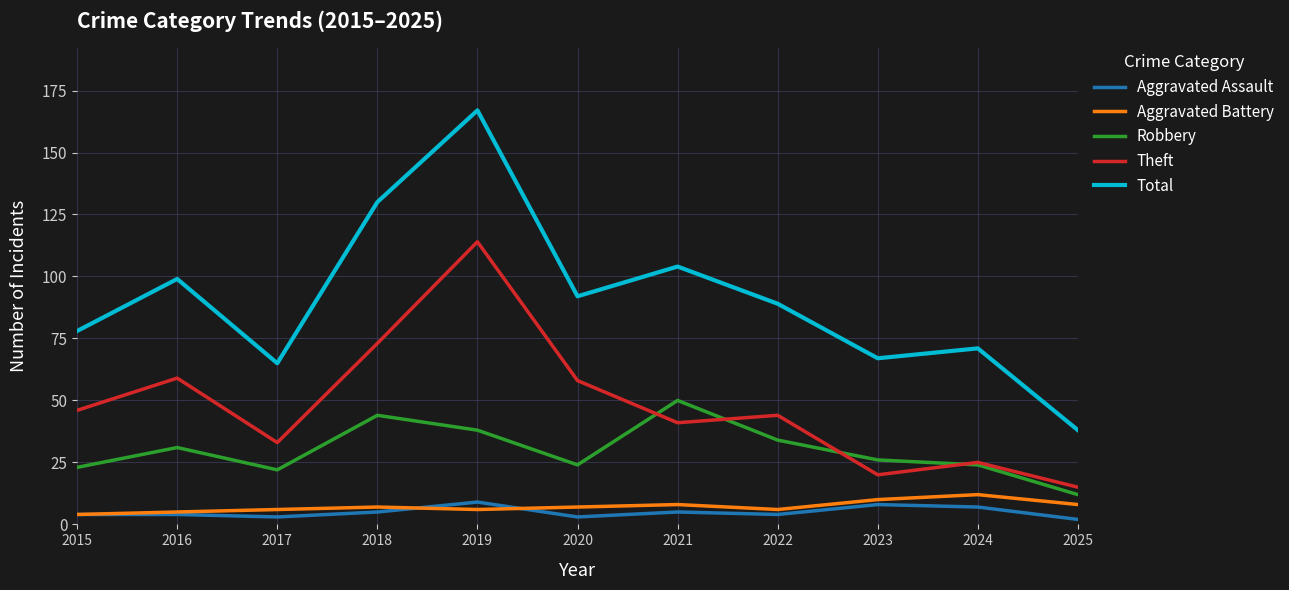

Does the chart display data point markers on the line(s)?

No